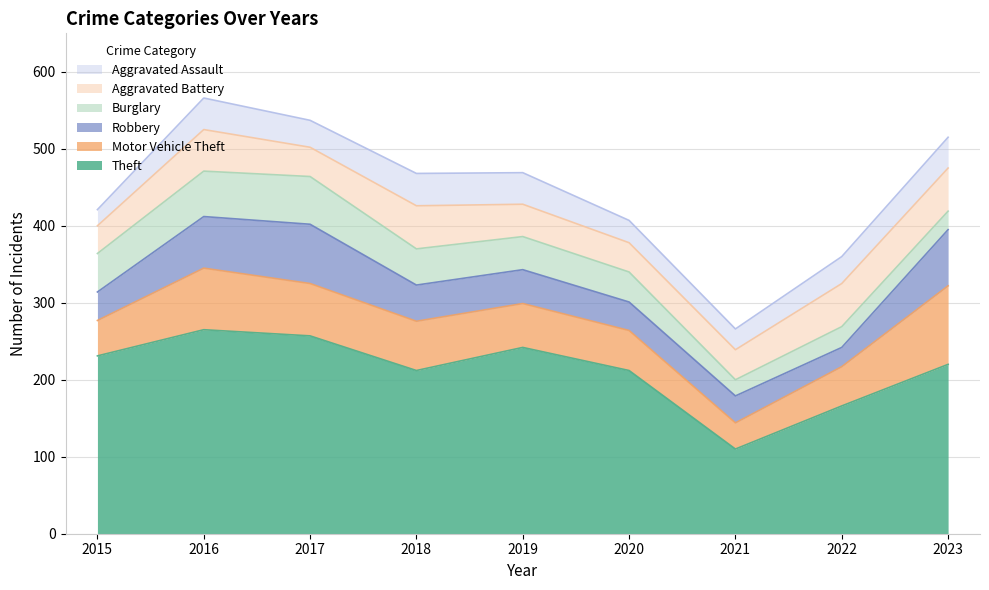

What is the minimum value shown in the chart?

21